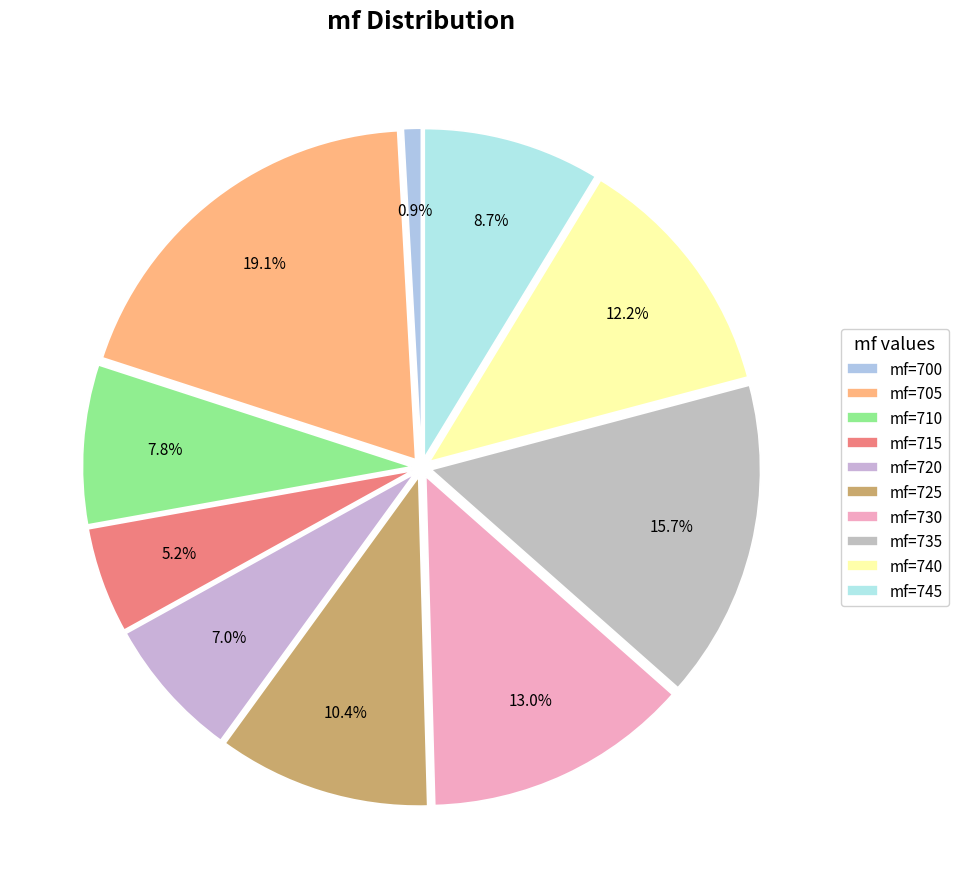

Is it true that mf=730 is 17% of the pie?

False